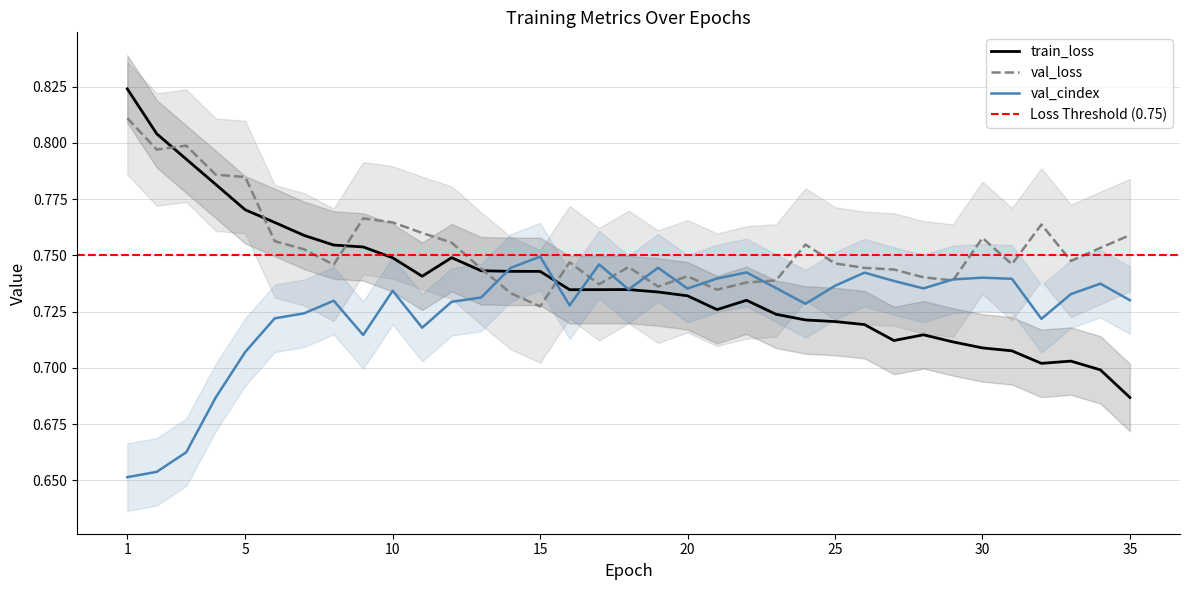

True or false: val_cindex and val_loss cross at least once.

True